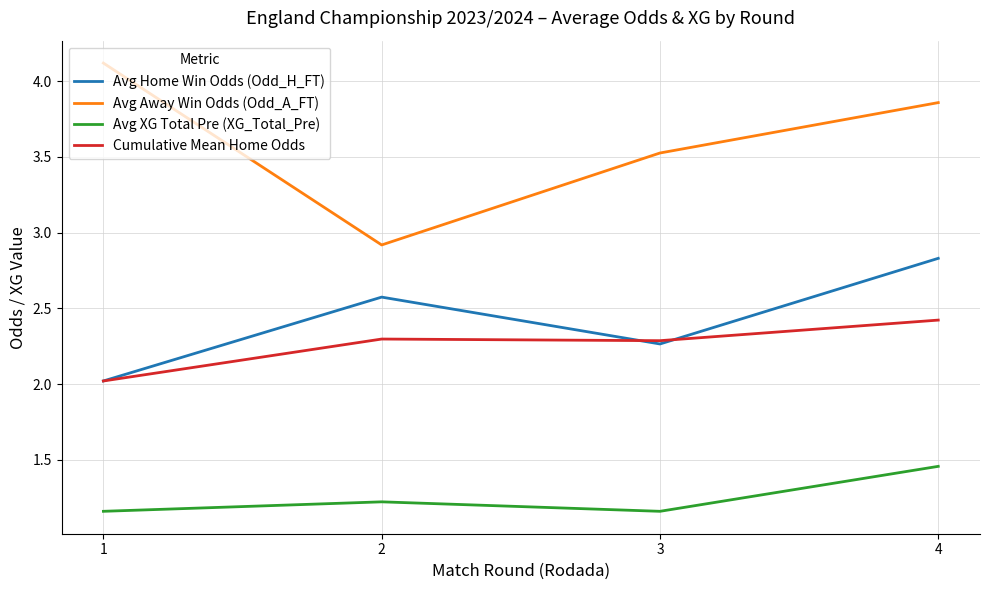

At which label does Avg Home Win Odds (Odd_H_FT) reach its peak?

4